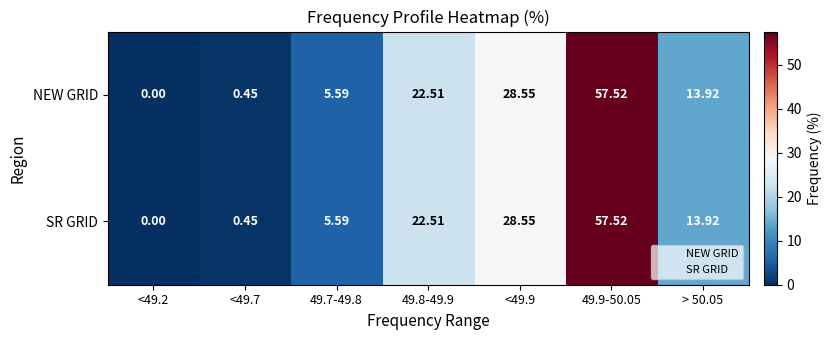

Is the value of SR GRID at <49.2 greater than the value of NEW GRID at <49.7?

No